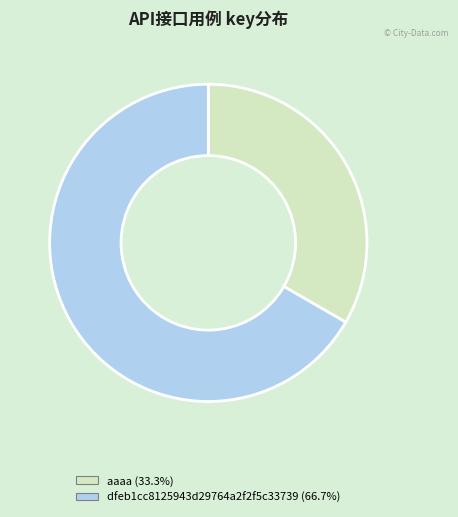

What is the smallest slice in the pie chart?

aaaa